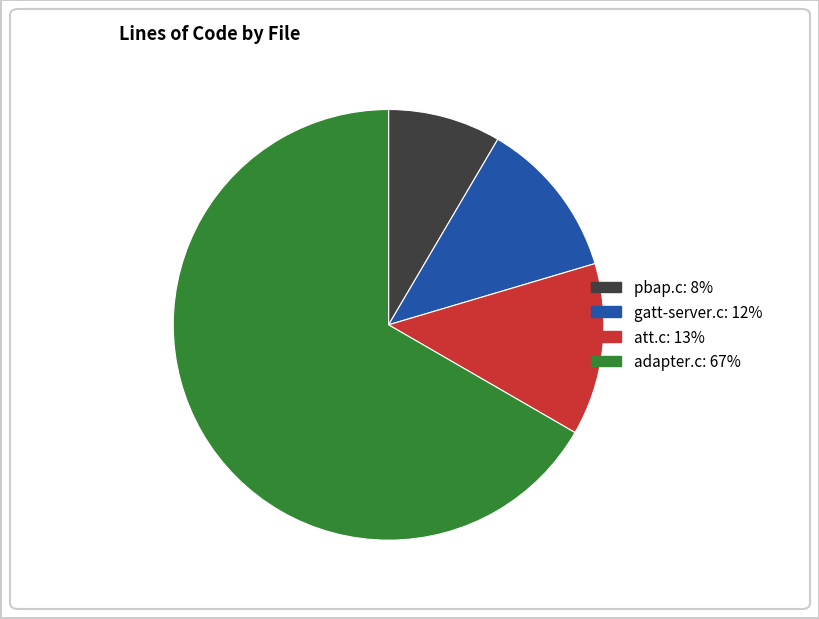

Is it true that att.c is 1% of the pie?

False